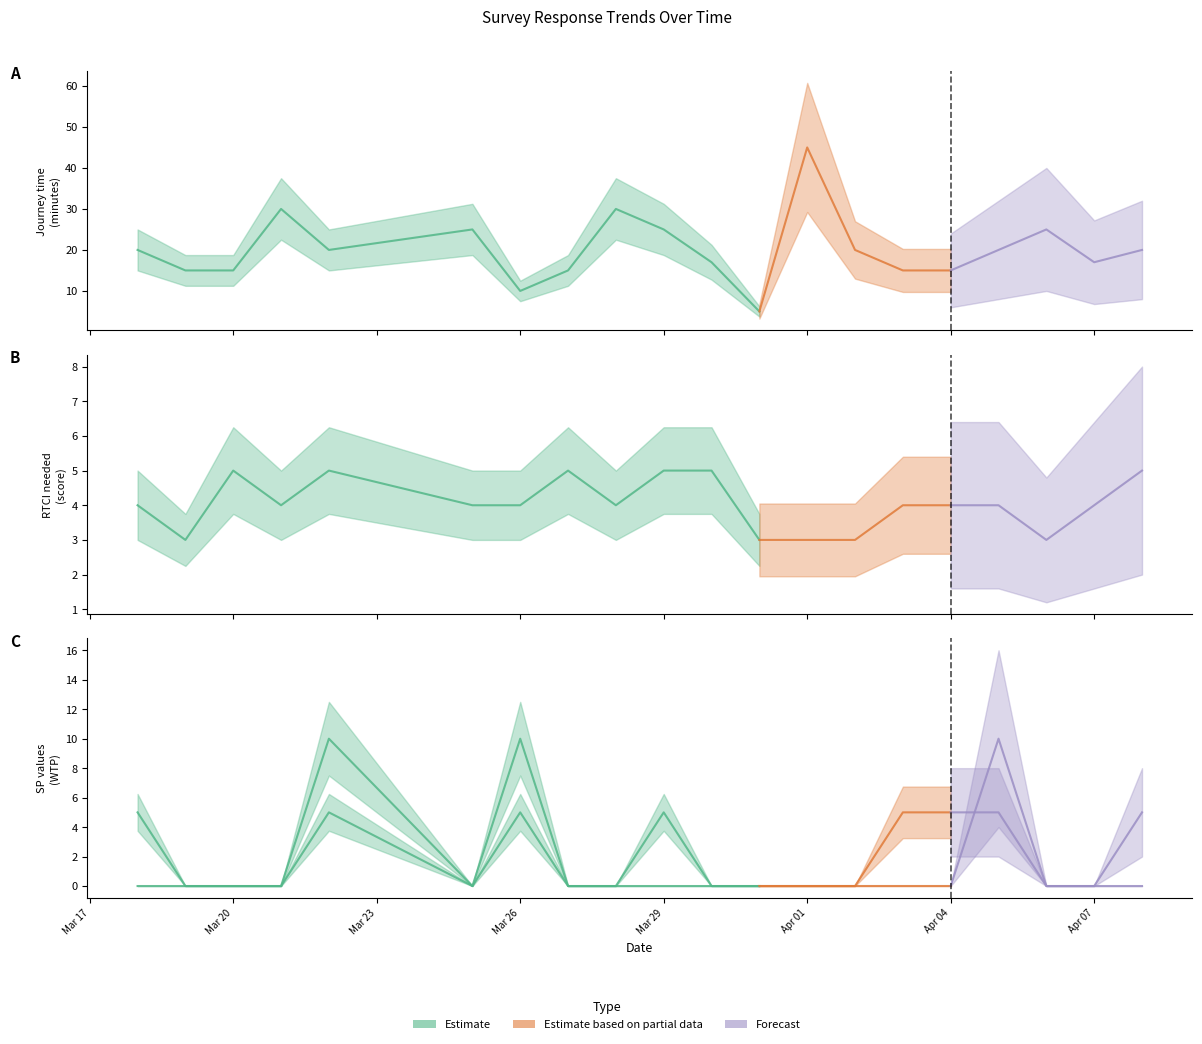

Does the chart display data point markers on the line(s)?

No